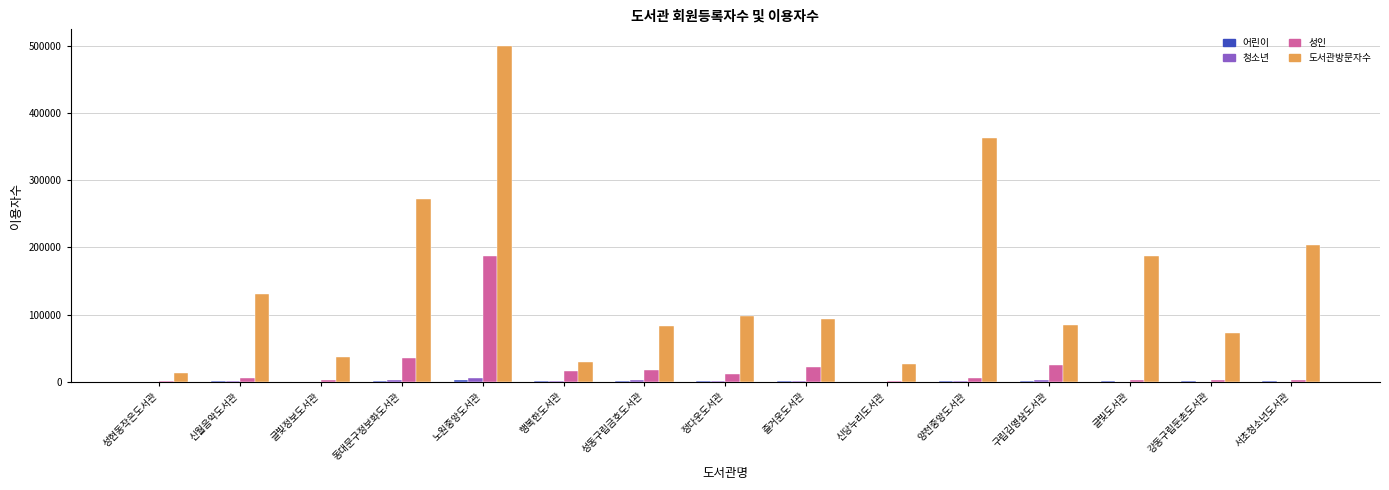

What is the greatest value displayed?

499845